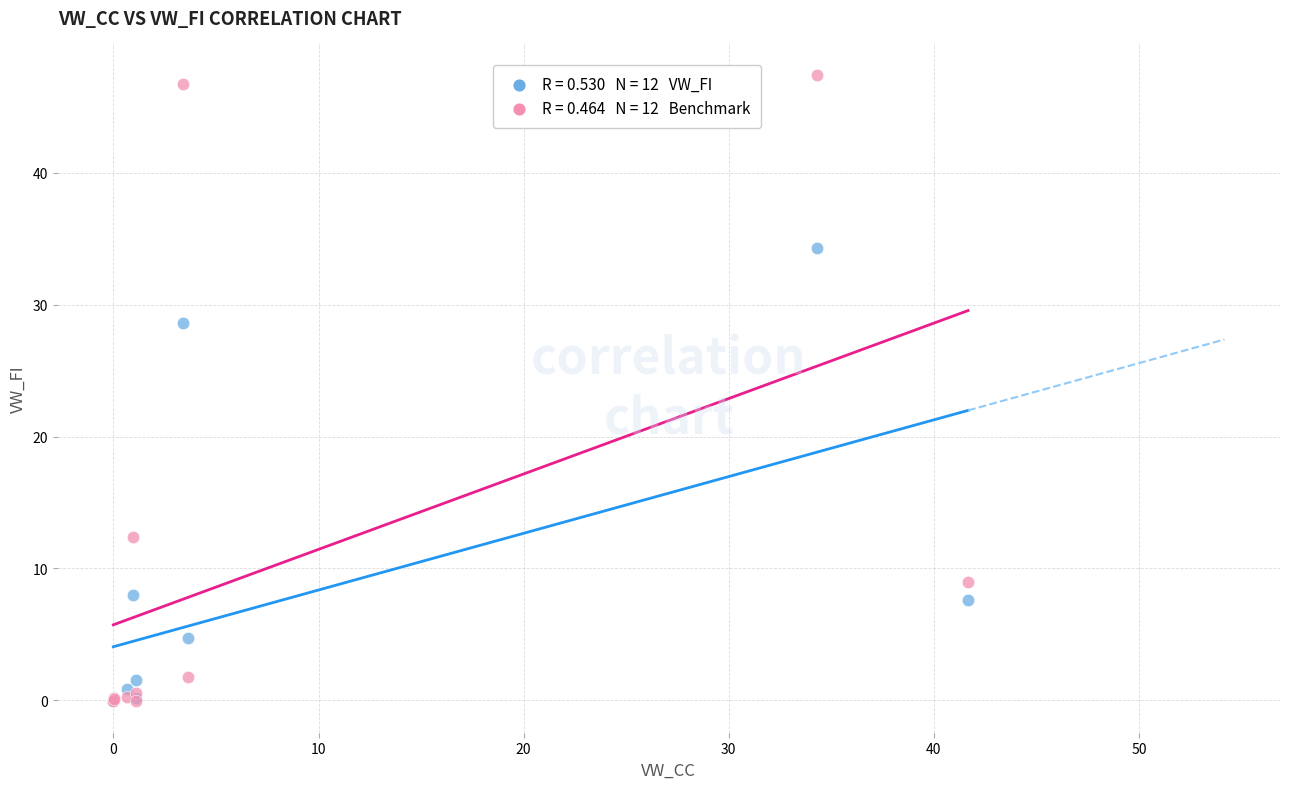

Across all series, what Y value is closest to 23?

28.6